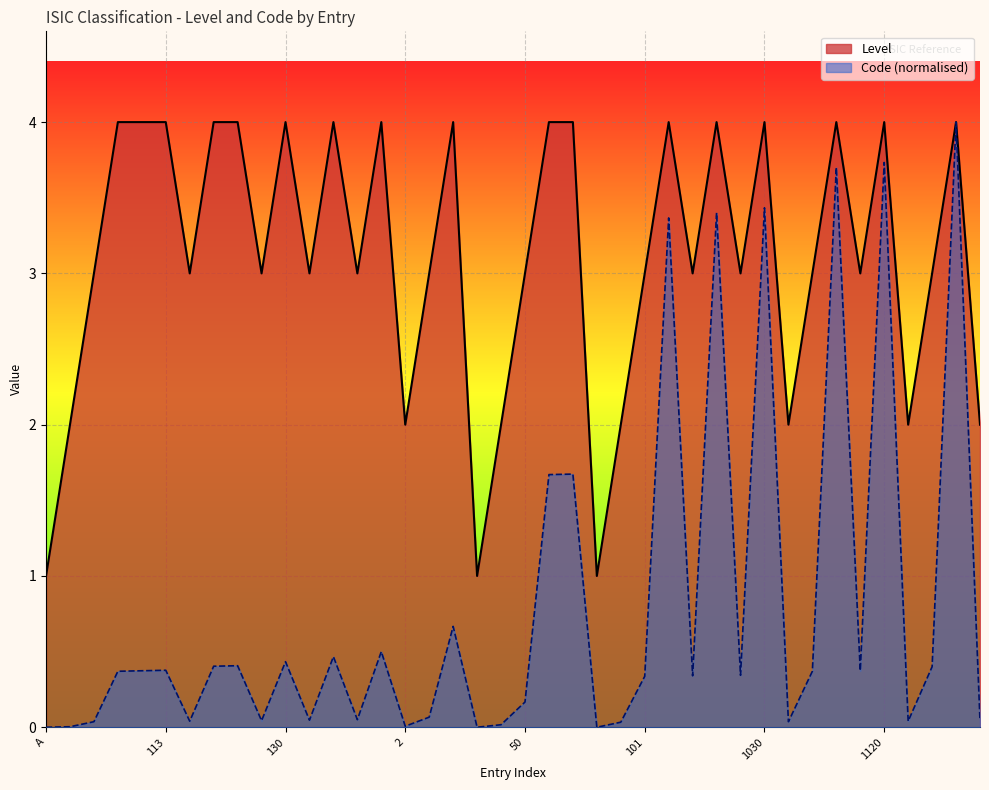

Which series changed the most between 12 and 501?

Code_numeric